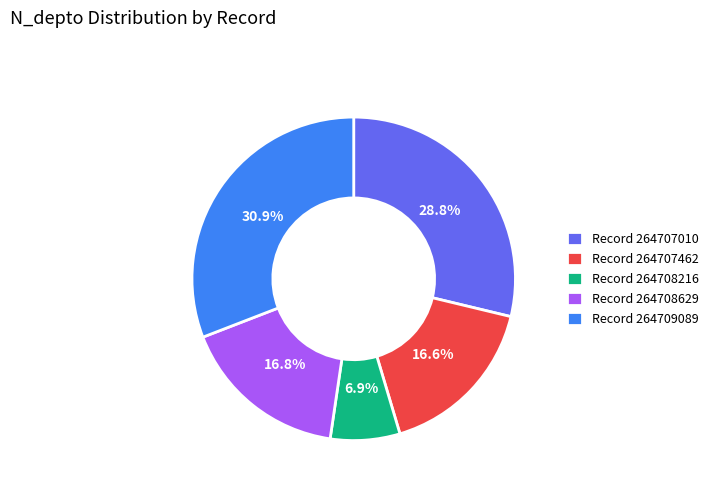

Which has a higher value, Record 264707010 or Record 264707462?

Record 264707010